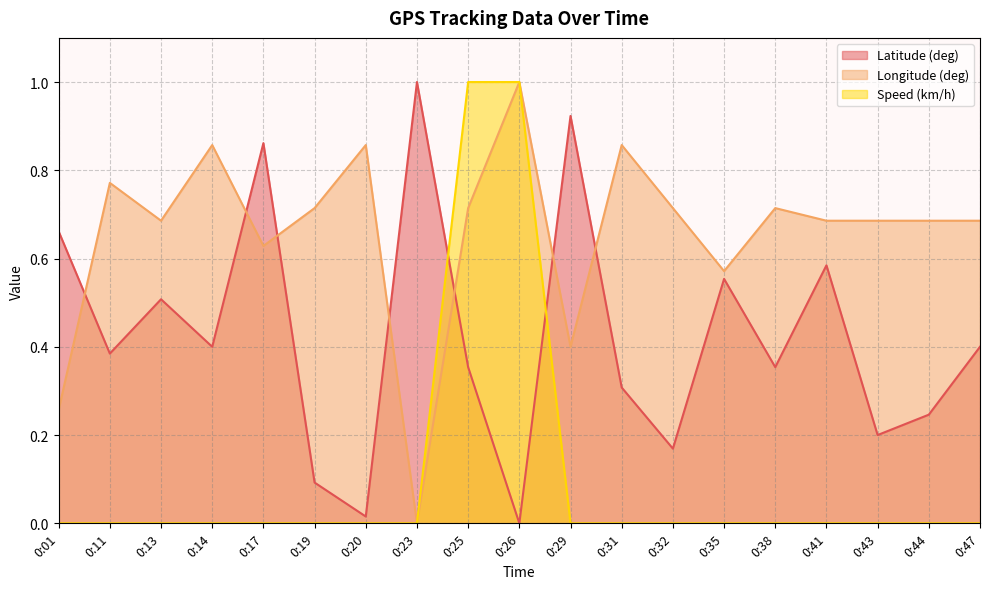

How many lines are shown in the chart?

3